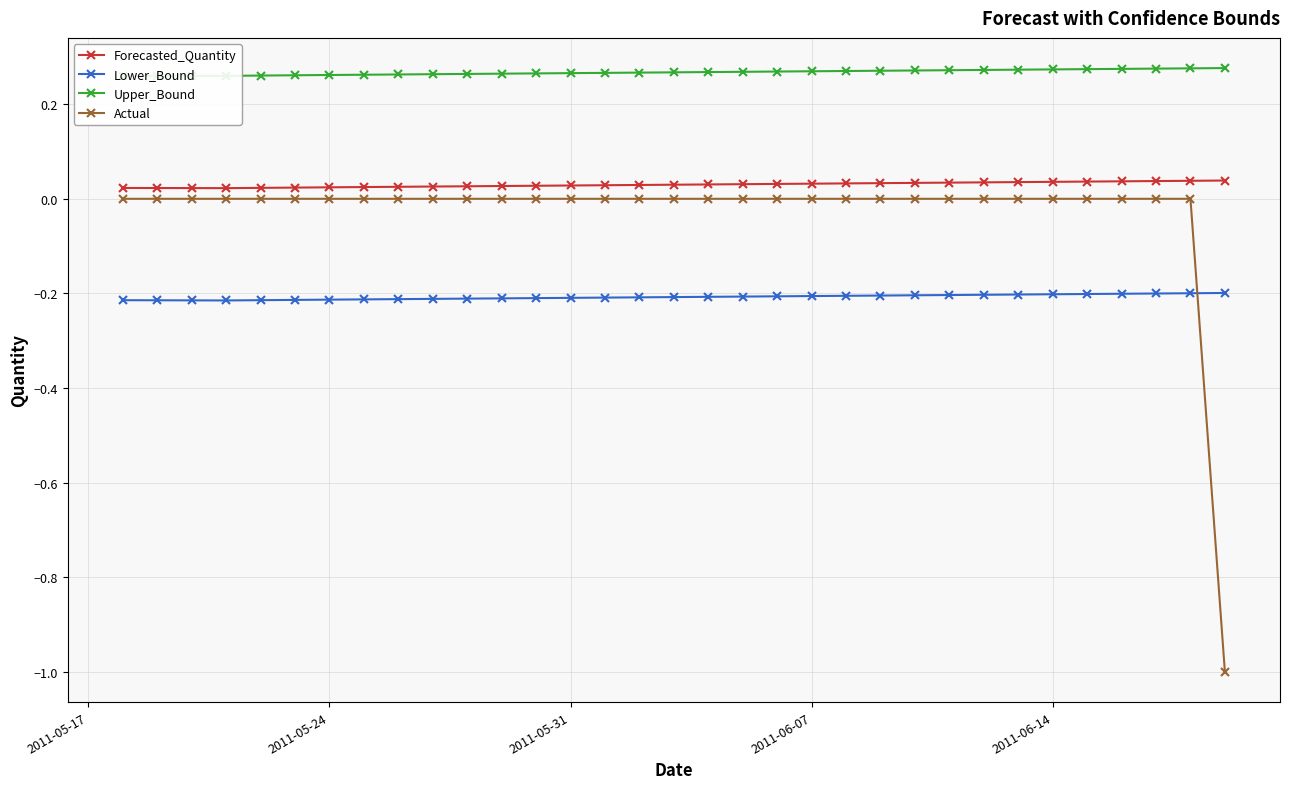

What is the difference between the maximum and minimum values in the Actual series?

1.0